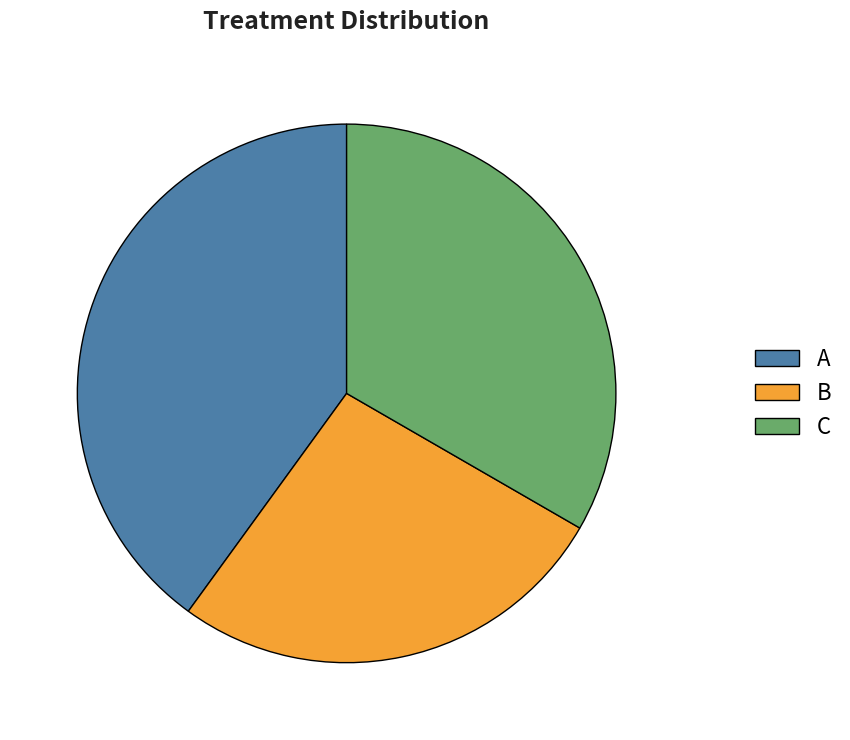

What is the ratio of the value at B to the value at C?

0.8